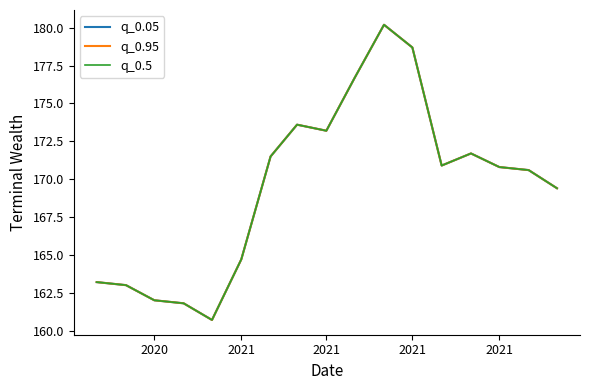

Does the chart have visible grid lines?

No